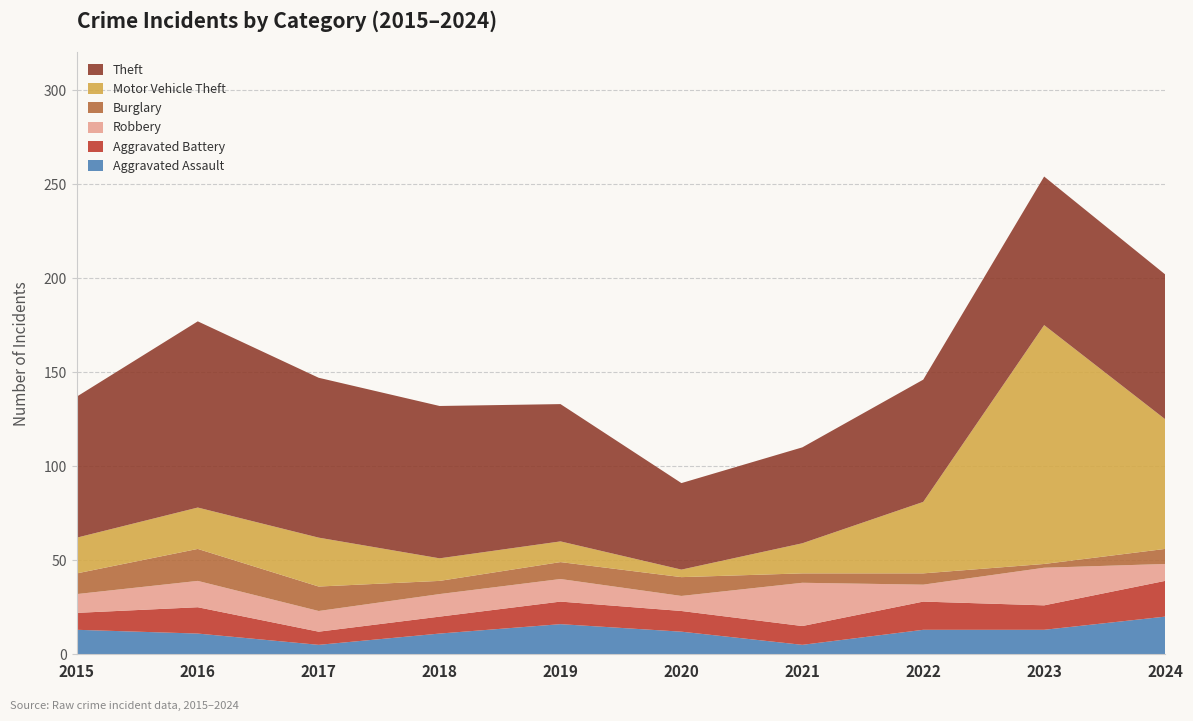

Reading left to right, transcribe all the data shown in this chart.

Aggravated Assault: 13	11	5	11	16	12	5	13	13	20
Aggravated Battery: 9	14	7	9	12	11	10	15	13	19
Robbery: 10	14	11	12	12	8	23	9	20	9
Burglary: 11	17	13	7	9	10	5	6	2	8
Motor Vehicle Theft: 19	22	26	12	11	4	16	38	127	69
Theft: 75	99	85	81	73	46	51	65	79	77